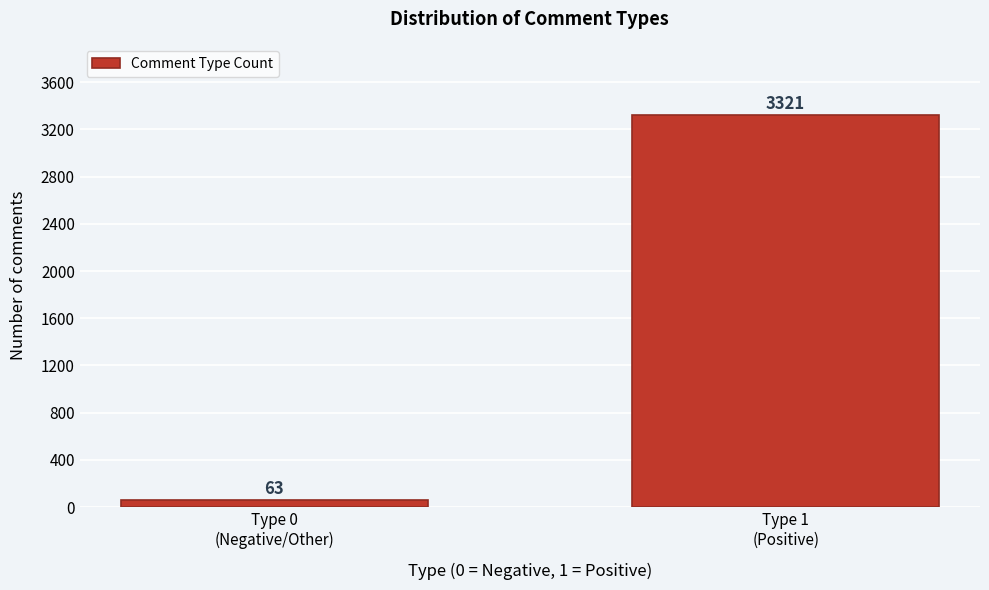

Reading right to left, extract all data points from this chart.

3321	63